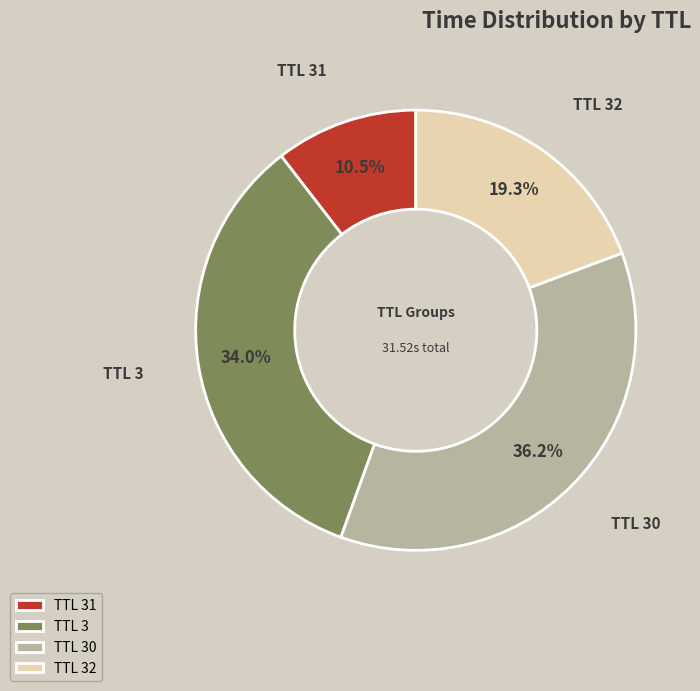

Approximately how many times larger is the value at TTL 30 compared to TTL 3?

1.1